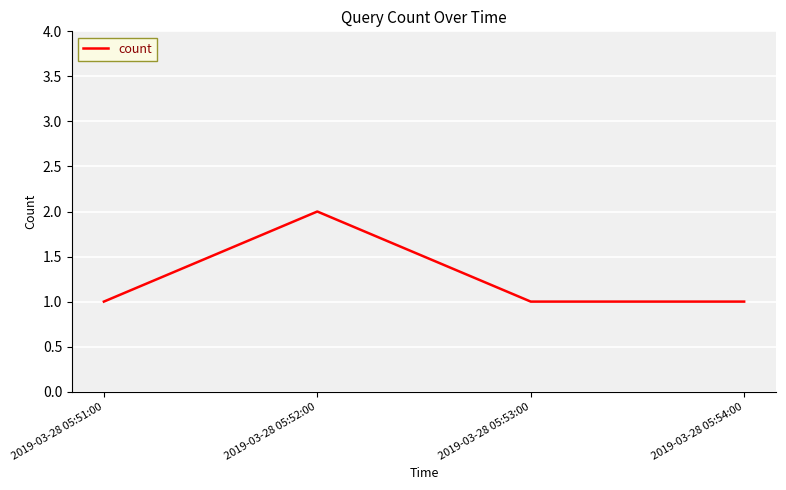

True or false: there are more than 2 points higher than both neighbors.

False